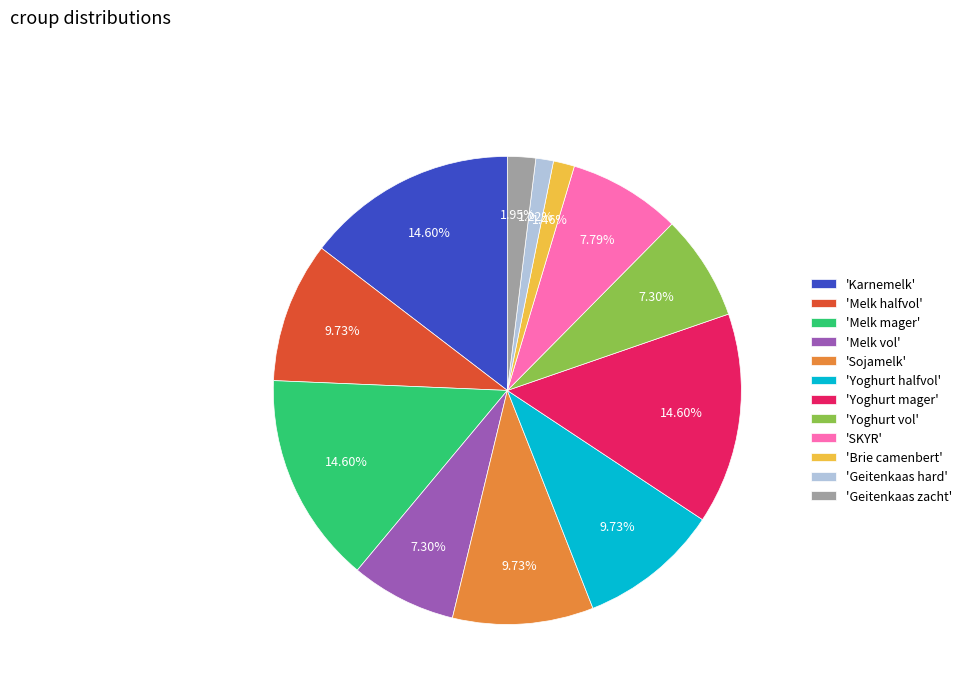

Is there any slice that represents more than half of the pie?

No